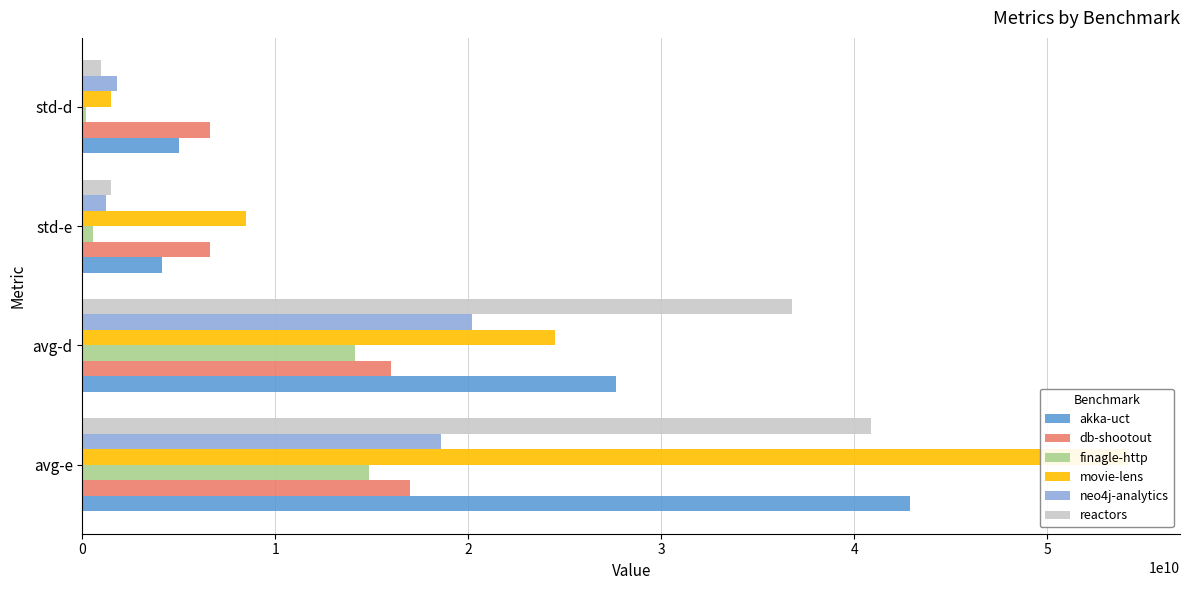

Reading left to right, extract all data points from this chart.

akka-uct: 42907594271.5	27673057504.4	4119685077.5	4996996196.7
db-shootout: 16965363877.2	15973006893.9	6595274711.0	6624287181.9
finagle-http: 14835000538.8	14133626962.0	552354665.4	166891293.3
movie-lens: 54163798364.9	24480020702.2	8468403044.6	1463858494.5
neo4j-analytics: 18568346409.3	20200686489.7	1204509588.9	1767091976.4
reactors: 40872732977.0	36775369084.7	1480718824.9	973630980.8